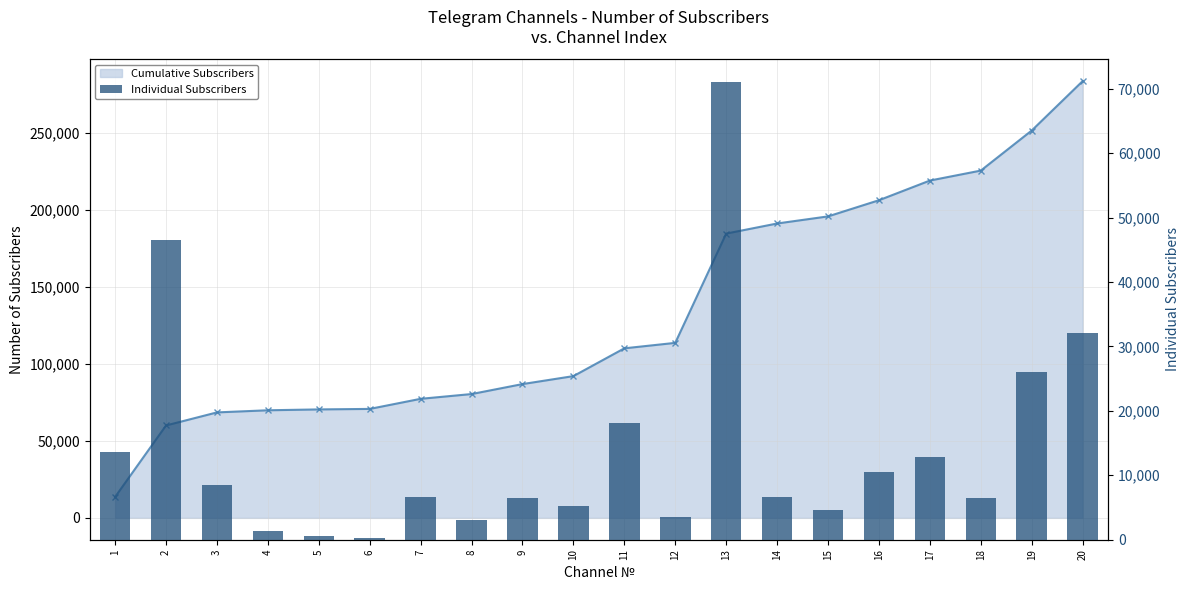

Where is Individual Subscribers nearest to the value 35669?

20